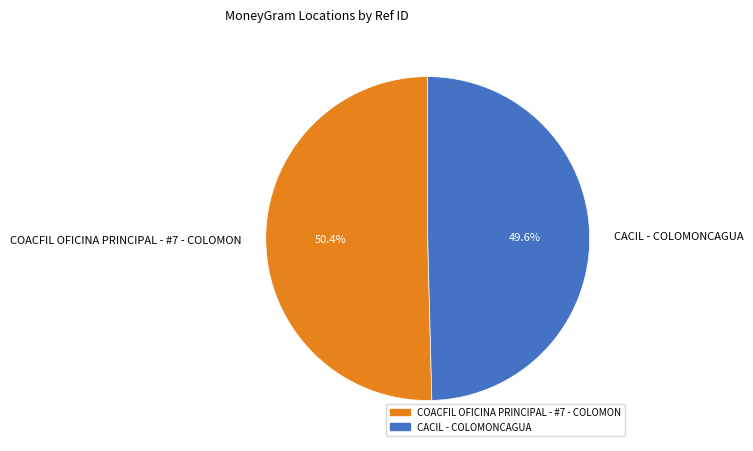

Which has a higher value, COACFIL OFICINA PRINCIPAL - #7 - COLOMON or CACIL - COLOMONCAGUA?

COACFIL OFICINA PRINCIPAL - #7 - COLOMON